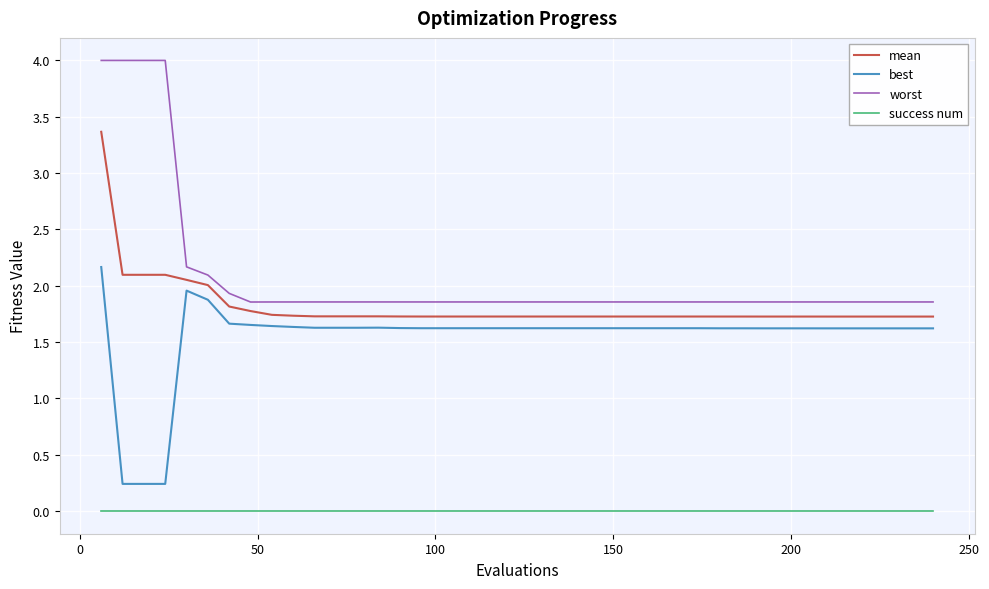

True or false: worst and success num intersect in this chart.

False